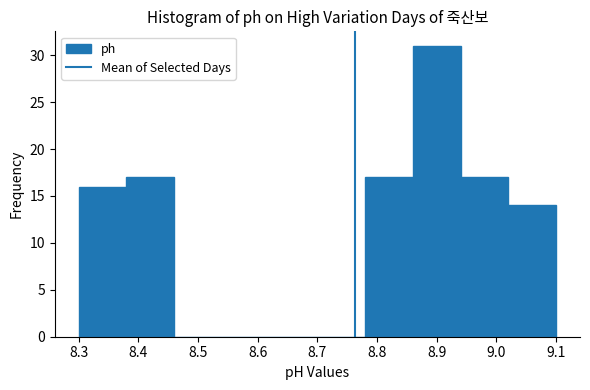

Which range on the x-axis has the tallest bar?

8.86 to 8.94